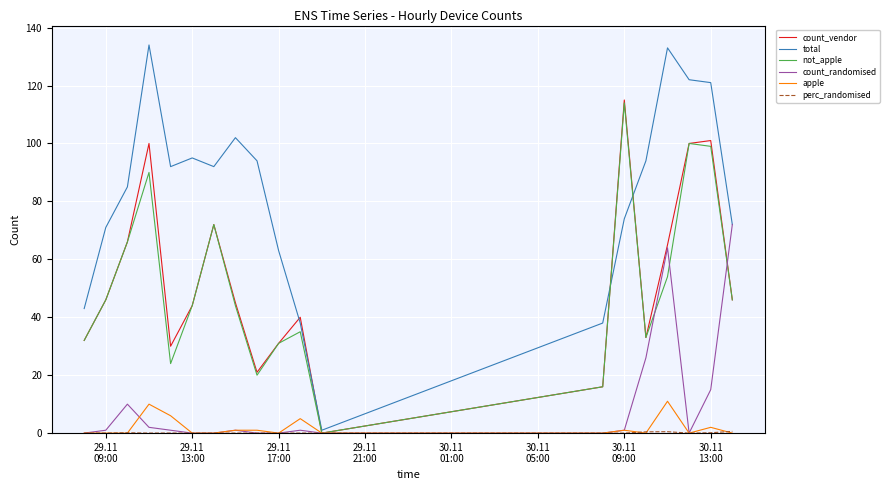

Which series ends up on top after the final intersection of count_randomised and count_vendor?

count_randomised